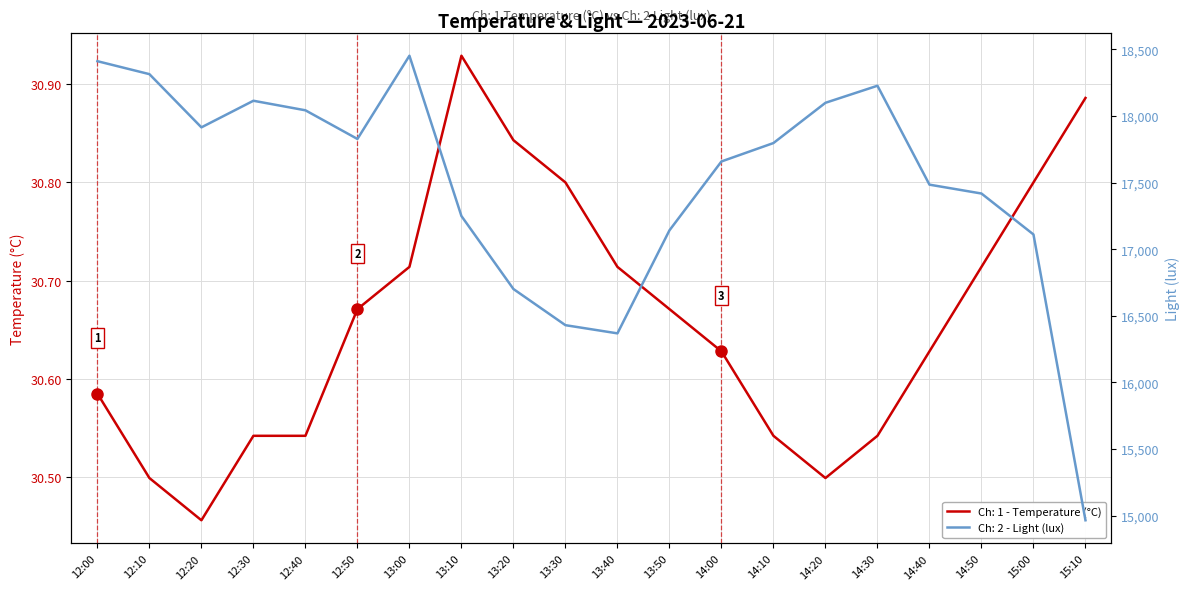

True or false: Ch: 1 - Temperature (°C) and Ch: 2 - Light (lux) intersect in this chart.

False